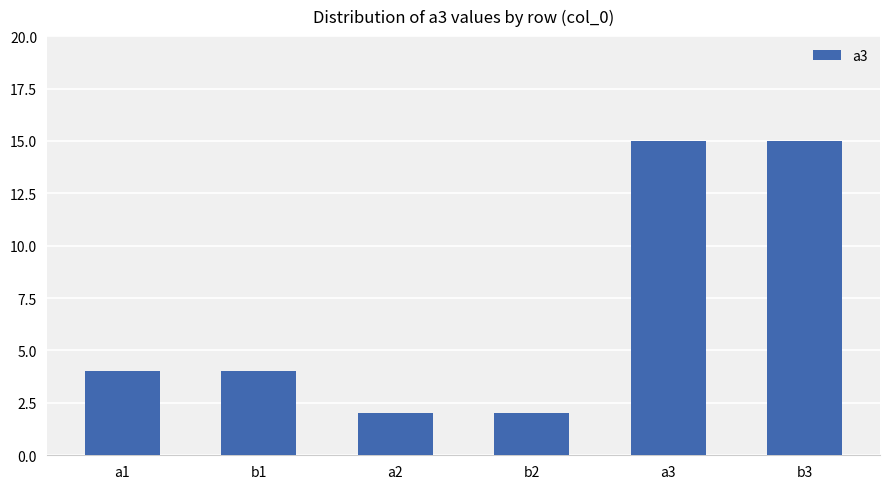

What is the average value?

7